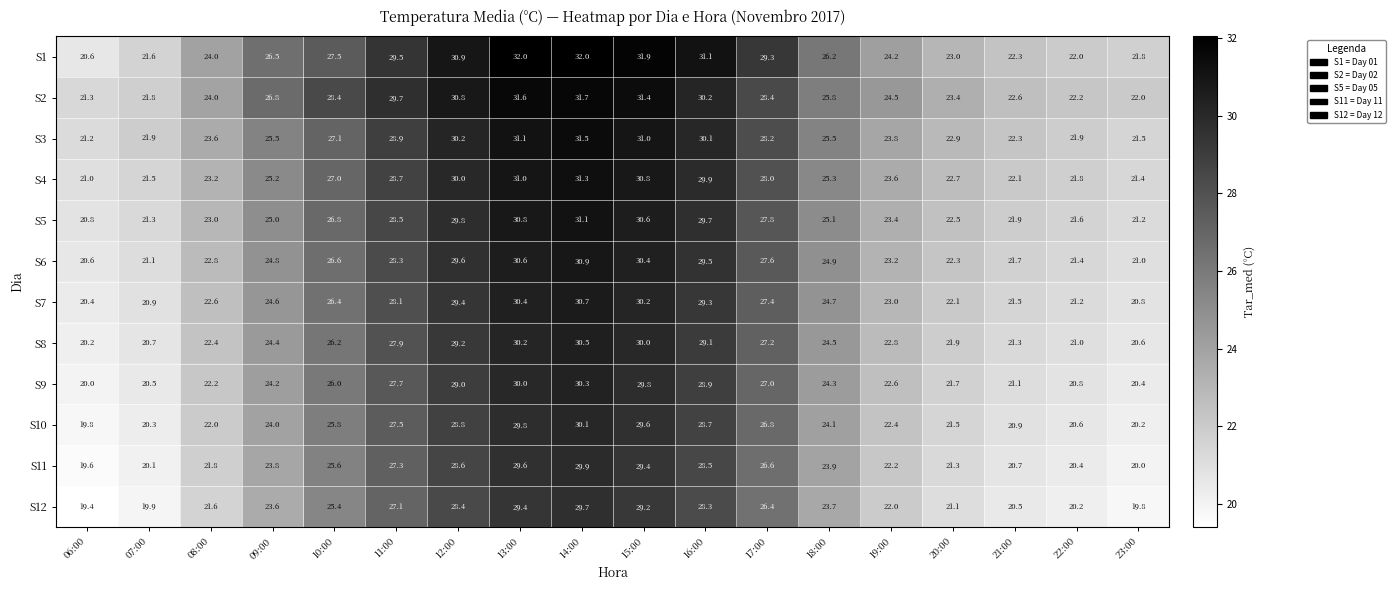

What is the difference between the maximum and second lowest values in the S3 series?

10.0